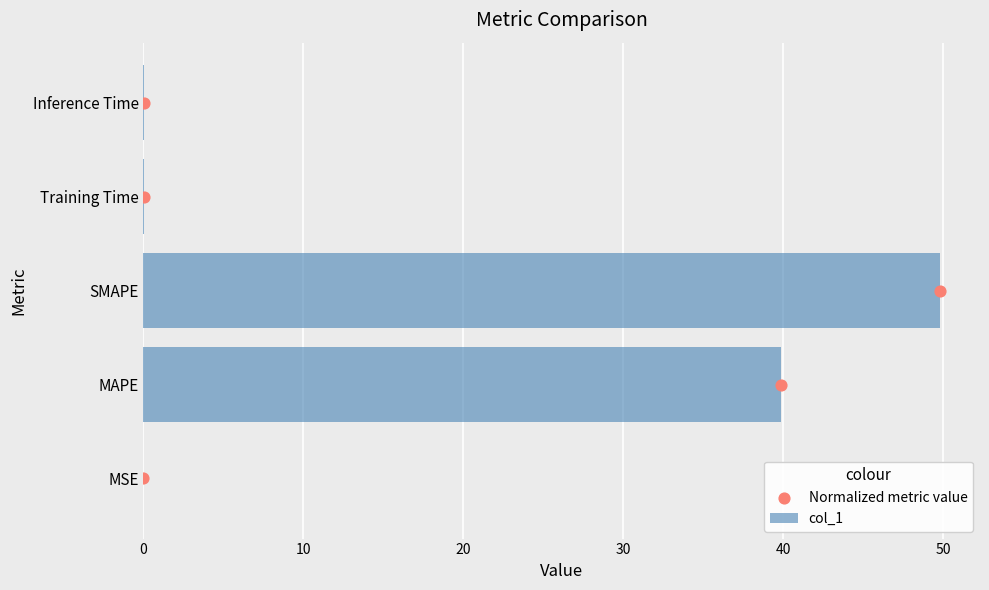

Which series reaches the maximum Y coordinate?

col_1